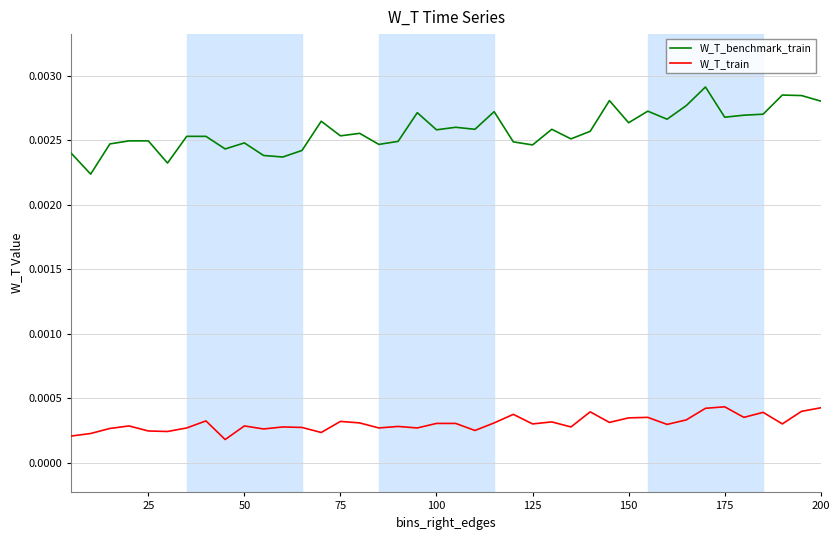

Which series has the largest range (max minus min)?

W_T_benchmark_train